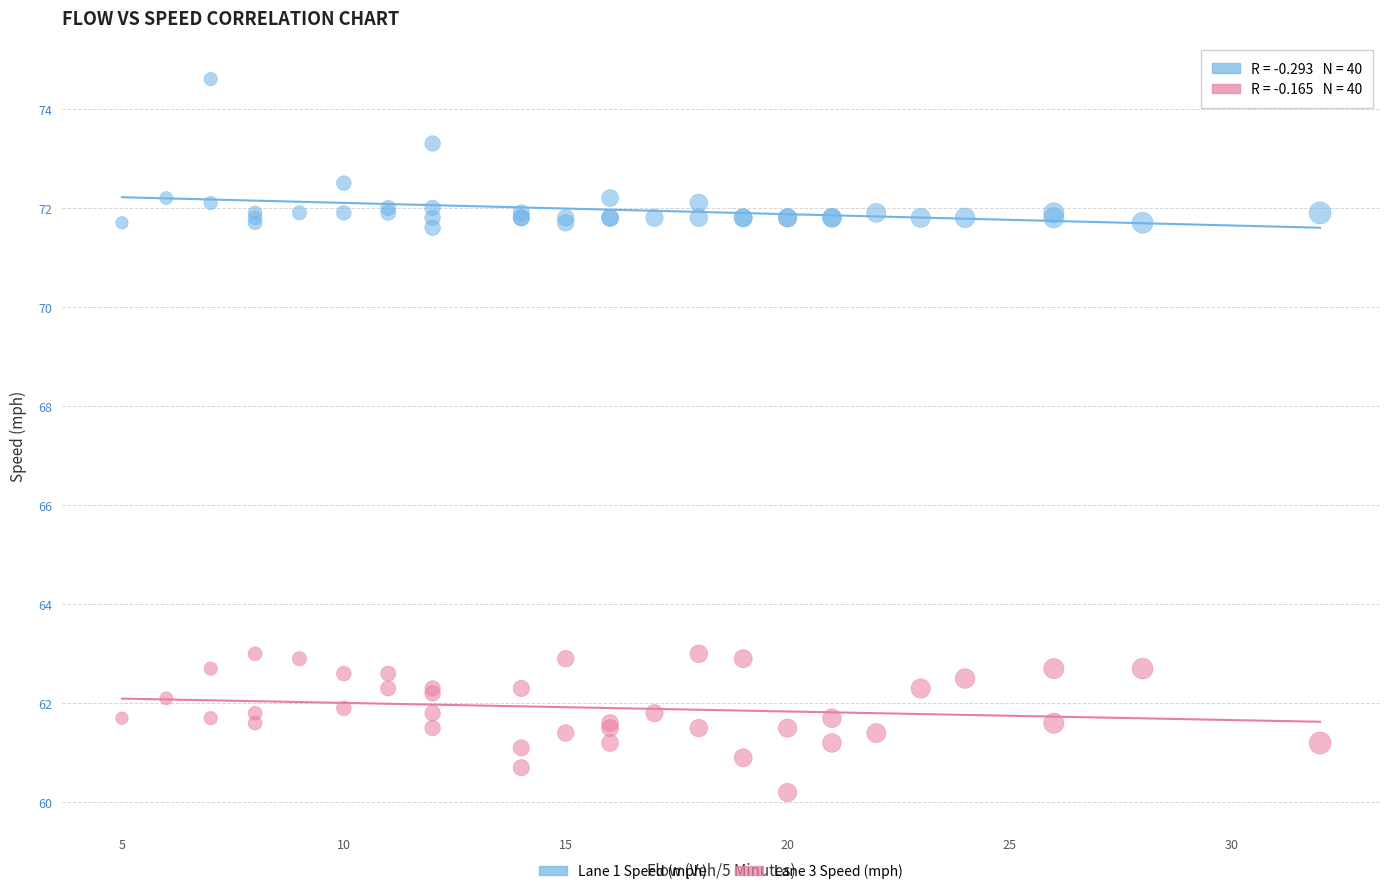

In the Lane 1 Speed (mph) series, what Y value is closest to 73?

73.3